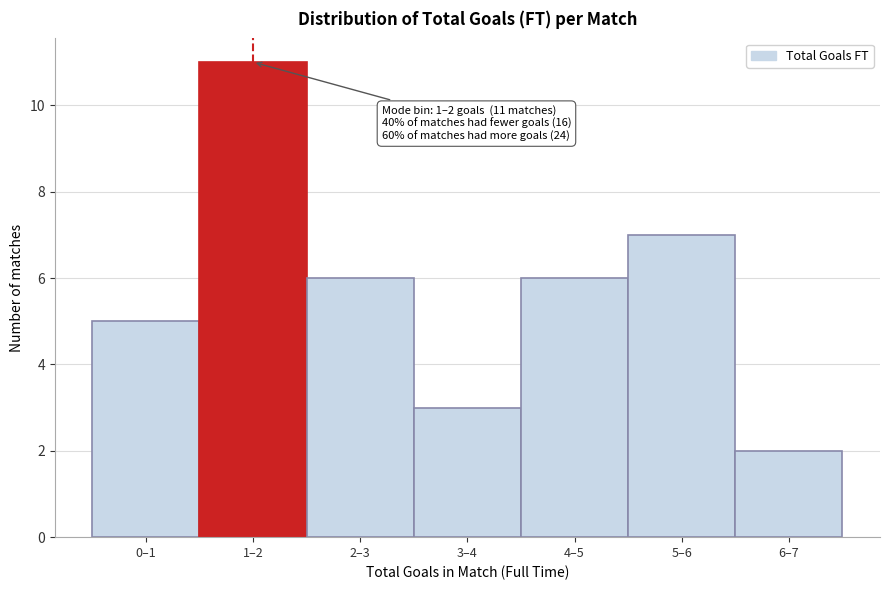

Reading right to left, what are all the values shown in this chart?

2	7	6	3	6	11	5